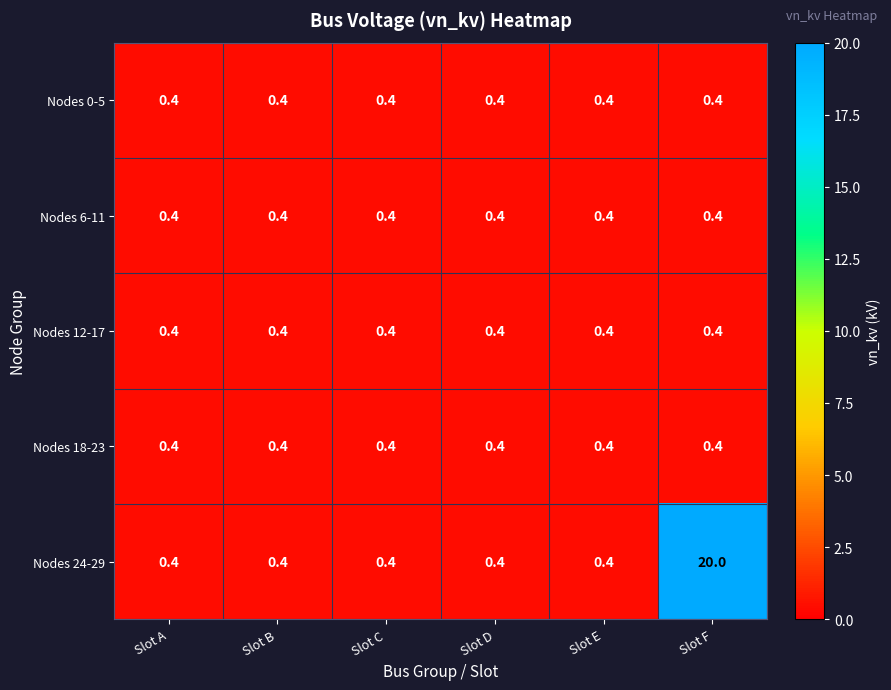

True or false: Nodes 6-11 has a value of 0.4 at Slot B.

True